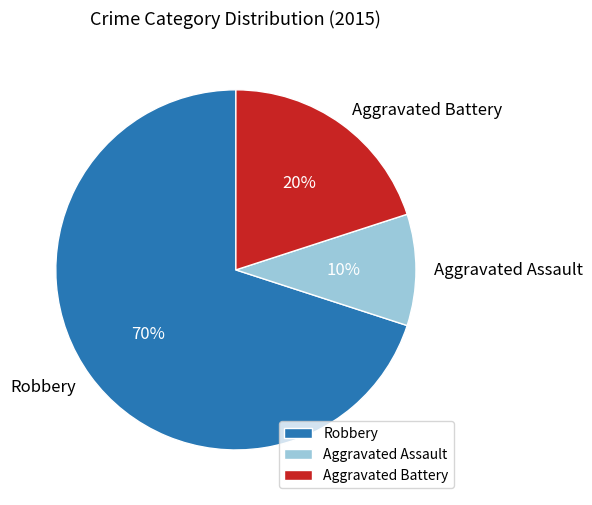

Which category has the smallest portion of the pie?

Aggravated Assault